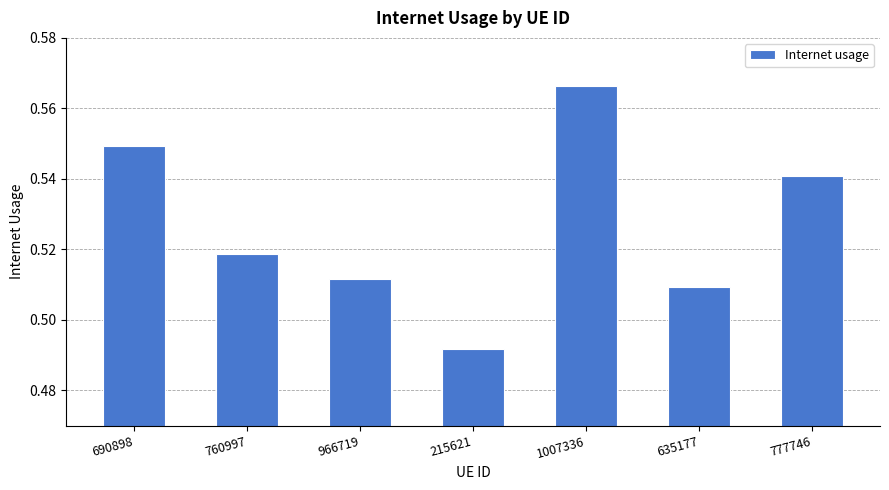

What is the label of the 7th bar from the left?

777746